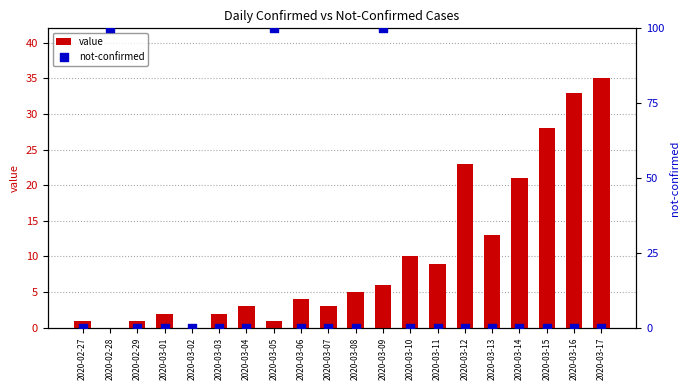

Which series reaches the minimum Y coordinate?

value